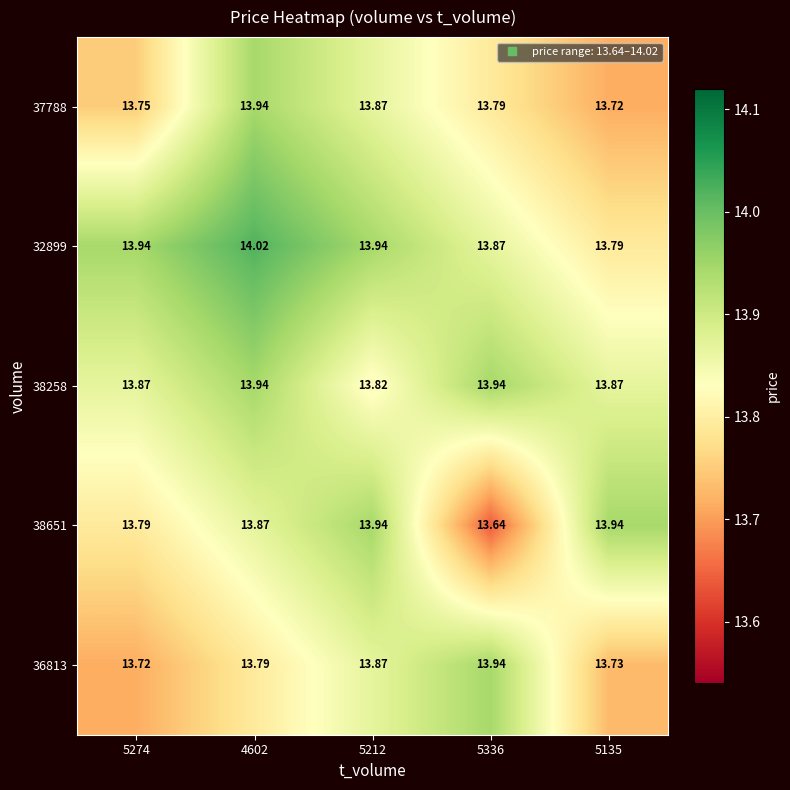

Is the value of 38651 at 5135 greater than the value of 36813 at 5274?

Yes